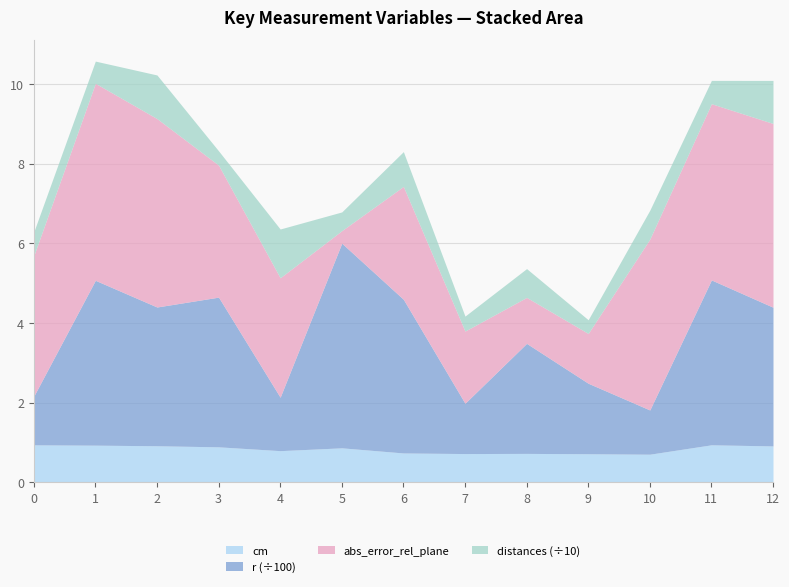

True or false: abs_error_rel_plane and distances intersect in this chart.

False